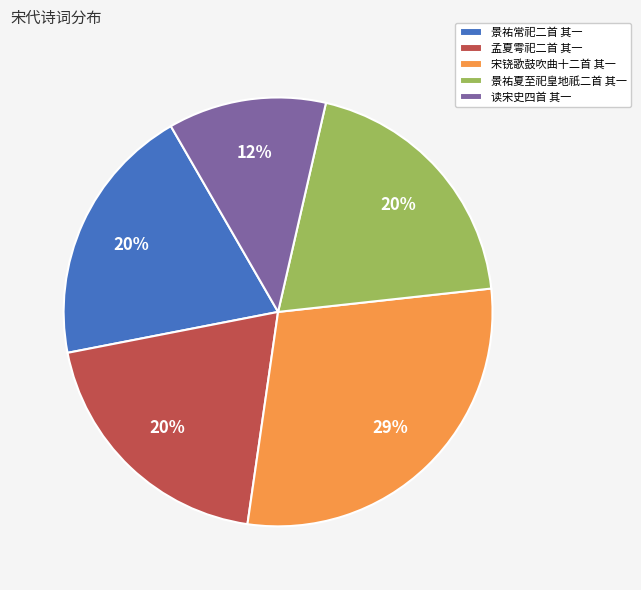

To the nearest percent, what portion does 景祐夏至祀皇地祇二首 其一 represent?

20%